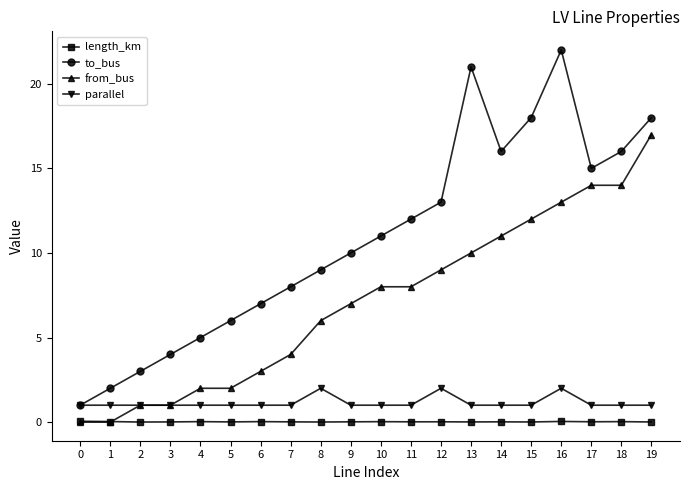

How many data points does each series have?

20